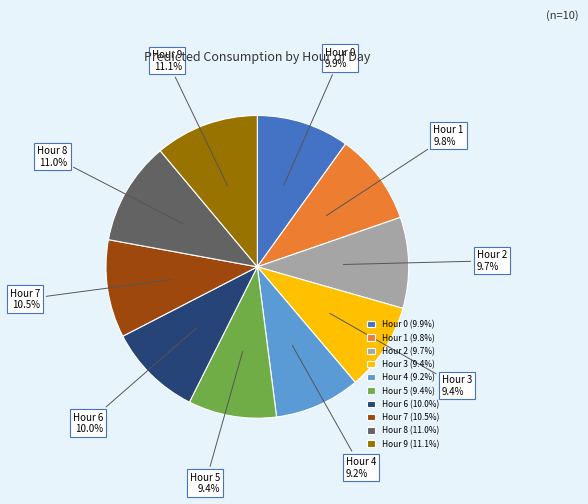

How many segments does this pie chart have?

10